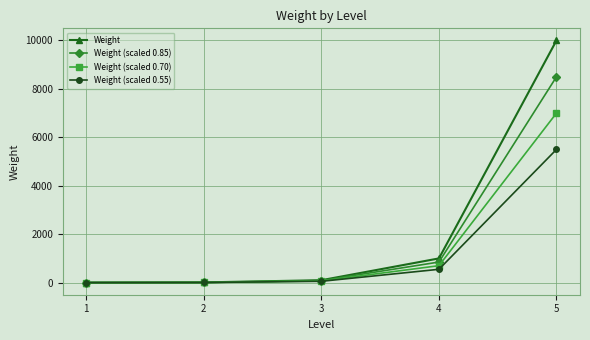

What is the sum of all Weight (scaled 0.70) values?

7777.7